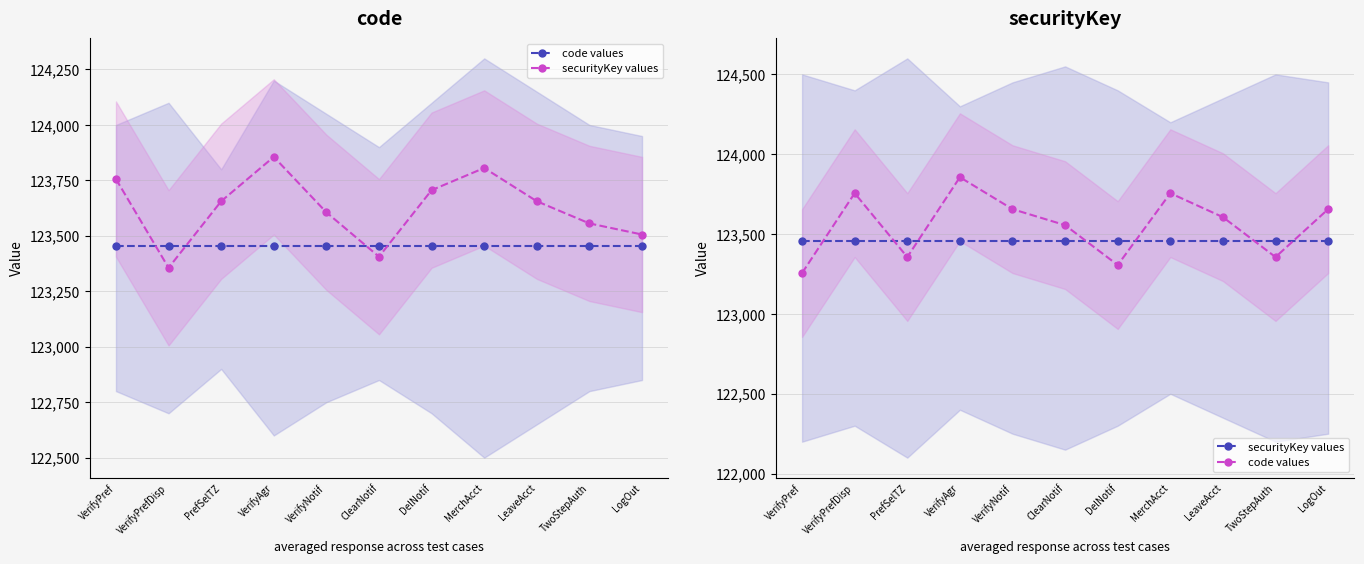

What is the difference between the highest and lowest values at LogOut?

200